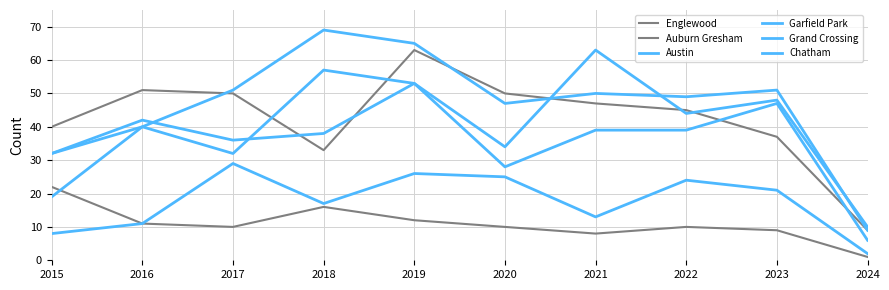

What is the total value across all series at 2021?

220